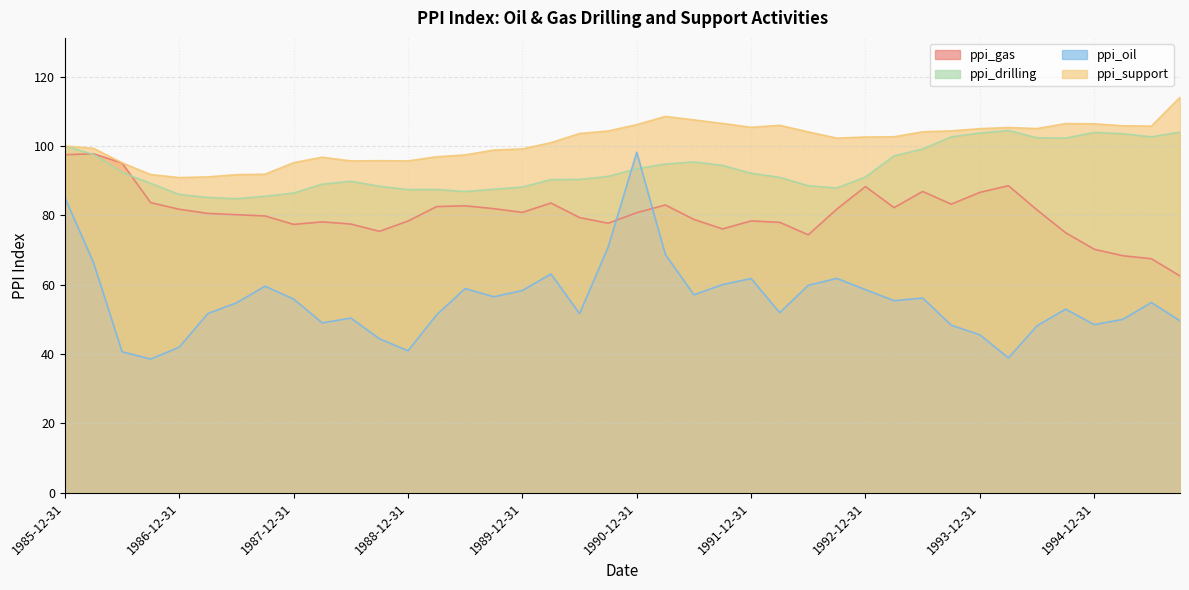

What is the maximum value shown in the chart?

114.1